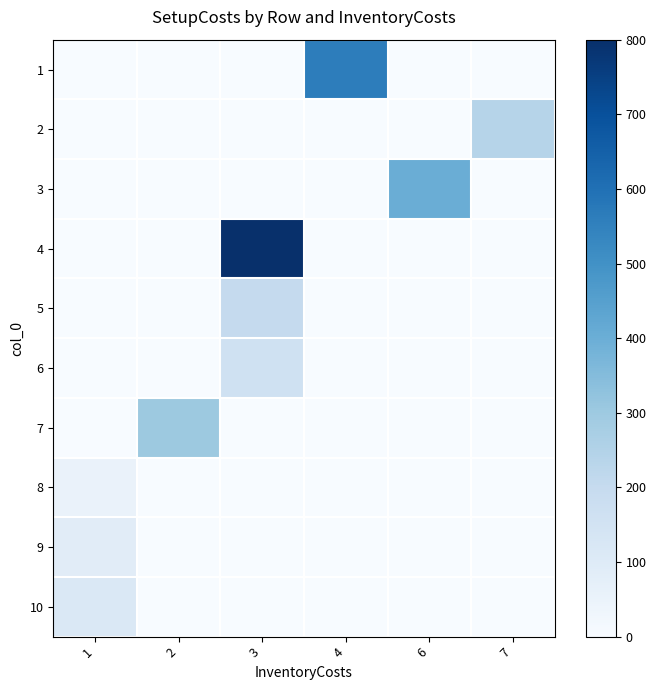

Rank the series at 6 from lowest to highest value.

1, 2, 4, 5, 6, 7, 8, 9, 10, 3